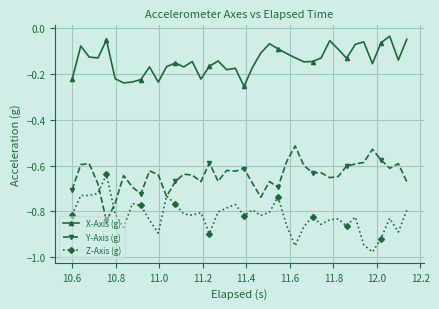

Which series has the largest total across all categories?

X-Axis (g)